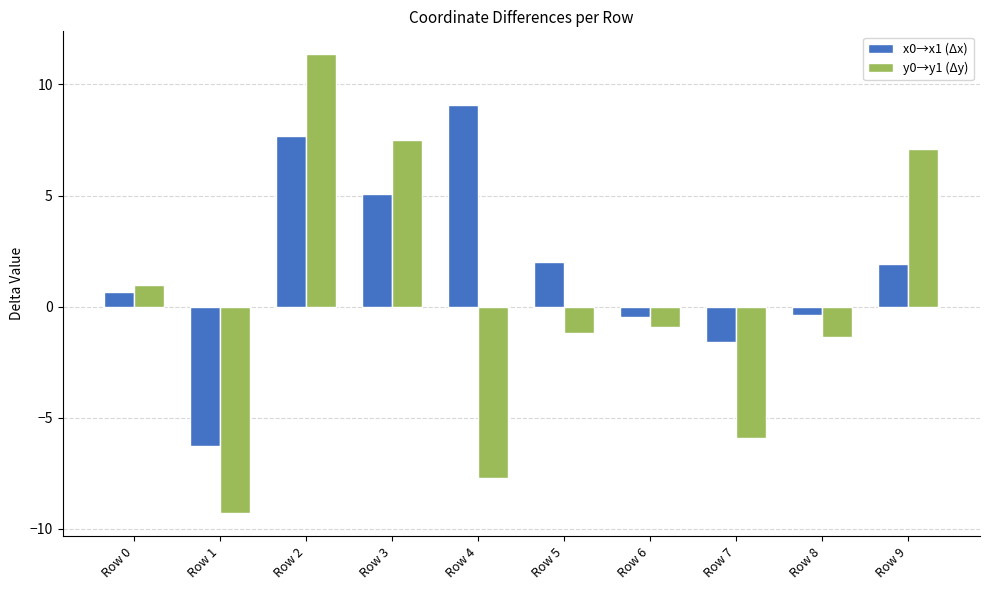

Where does the x0→x1 (Δx) series first go above 1?

Row 2